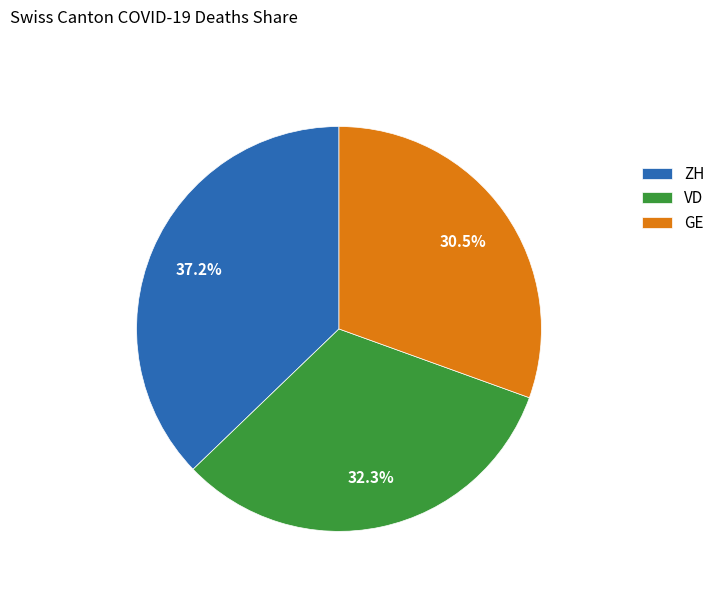

What is the largest slice in the pie chart?

ZH